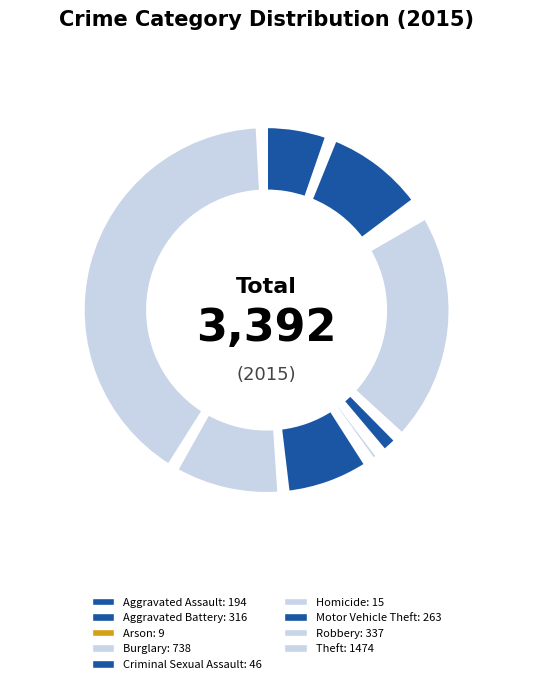

Is Motor Vehicle Theft the majority of the pie?

No